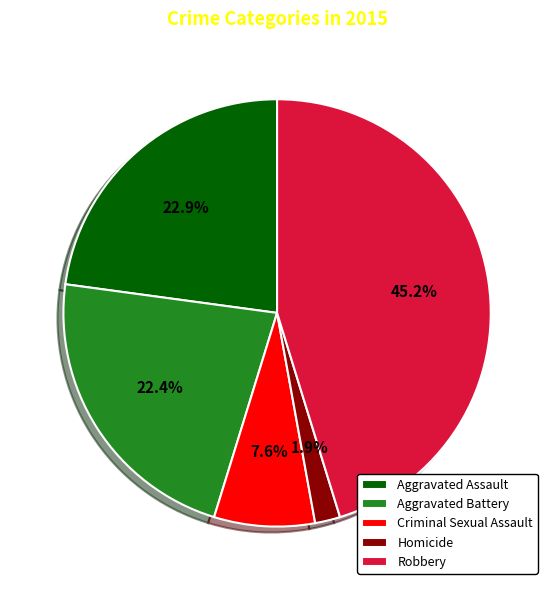

How many slices are in this pie chart?

5